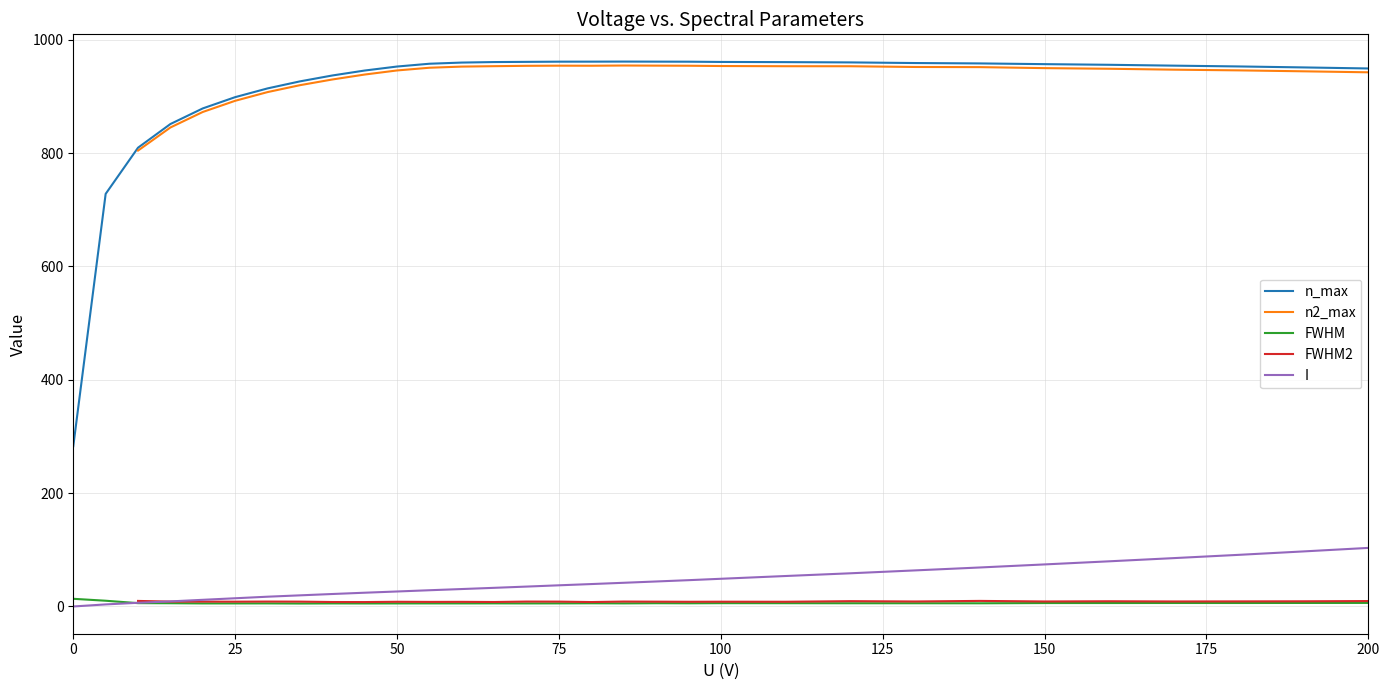

How many data points in FWHM2 are above 8?

25